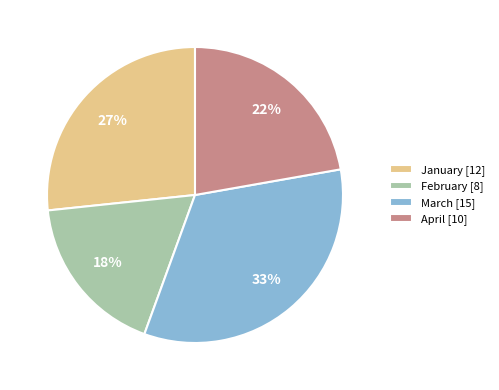

What is the largest slice in the pie chart?

March